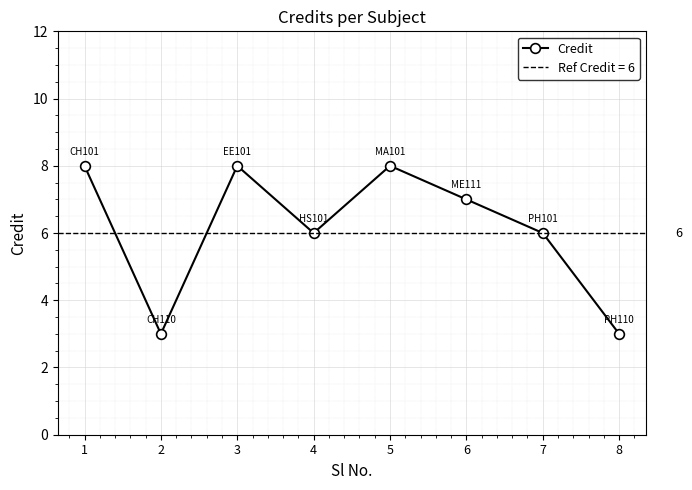

Between 1 and 6, which is larger?

1